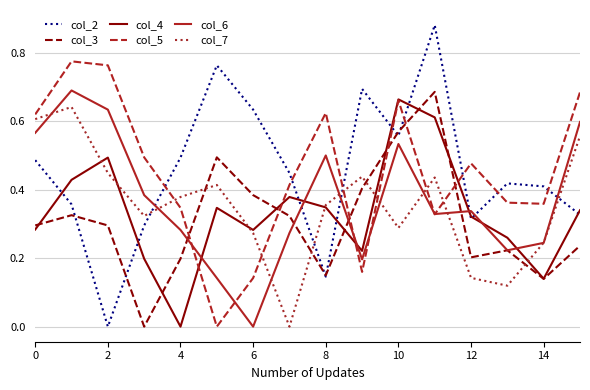

How many intersections are there between col_2 and col_5?

8